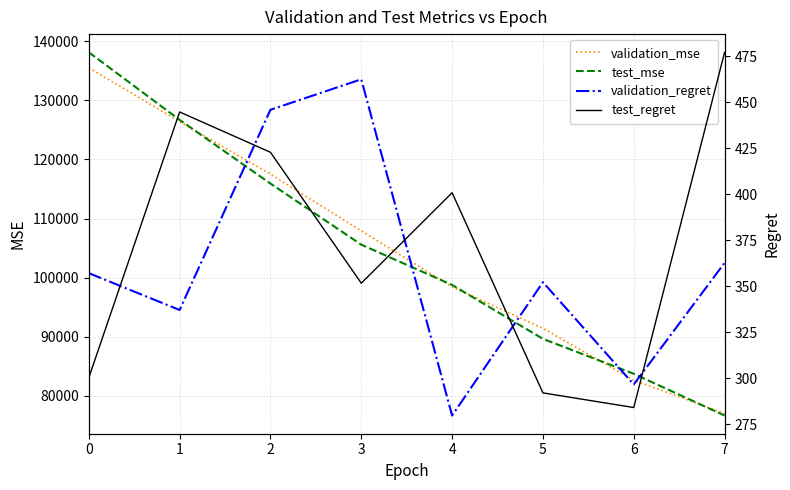

At how many categories does at least one series exceed 98504?

5